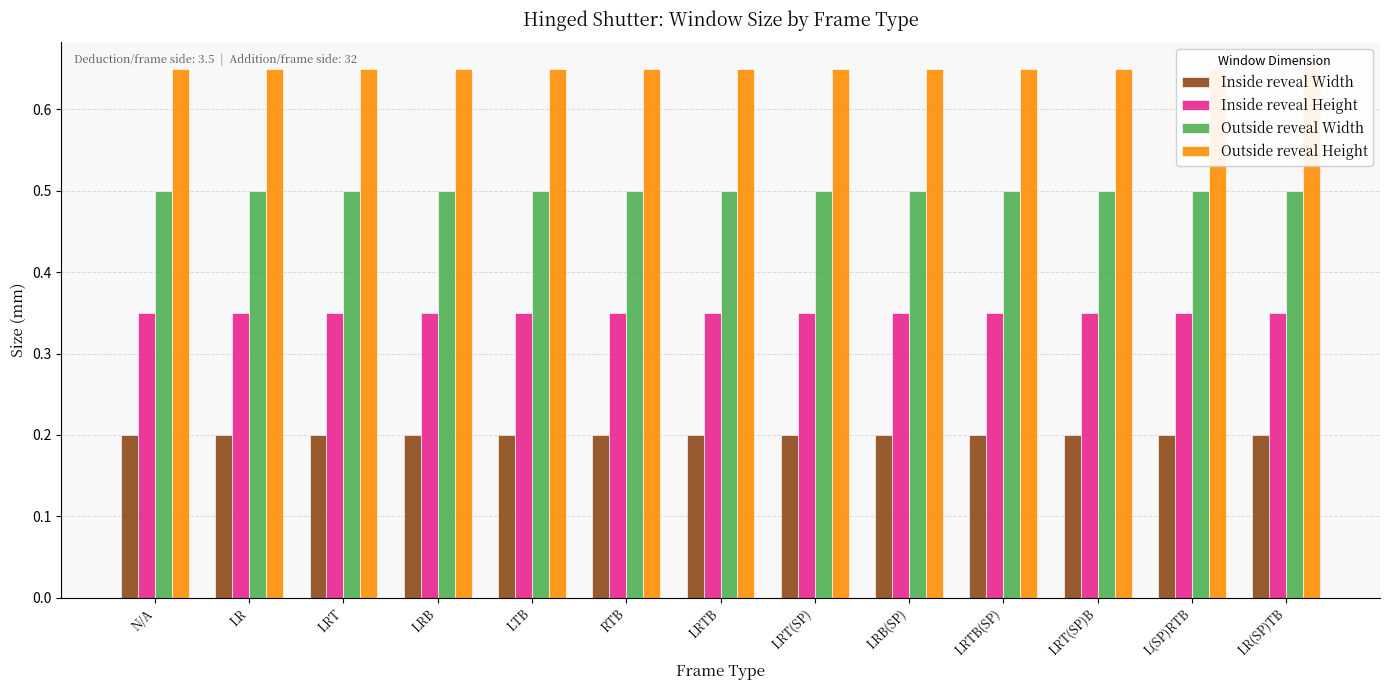

Which has a higher value, LRTB(SP) or LRT?

LRTB(SP)